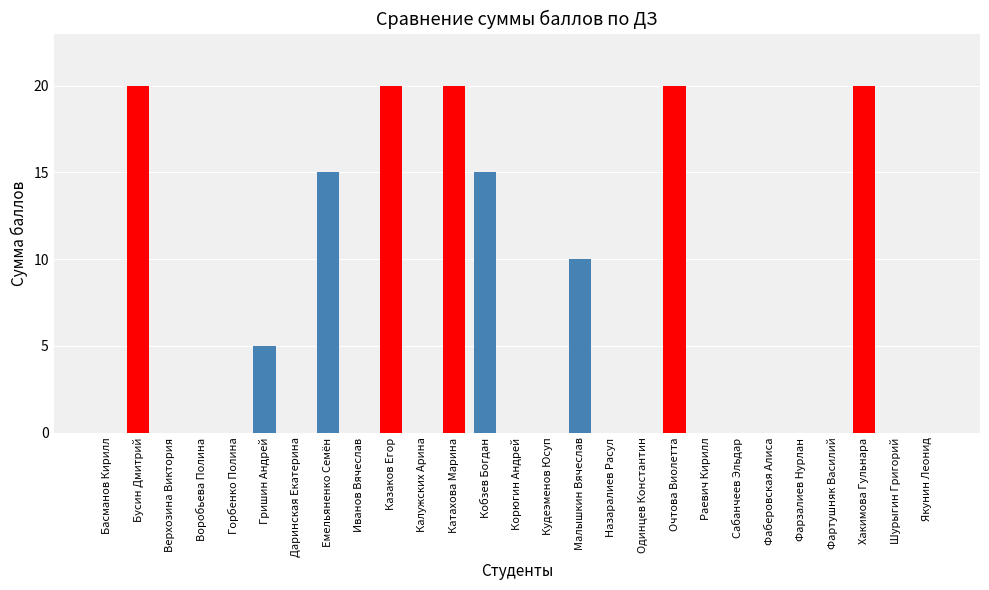

What is the sum of all values?

145